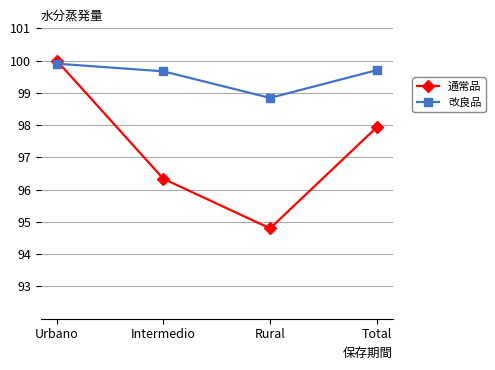

Between which two adjacent categories do 改良品 and 通常品 first intersect?

Urbano and Intermedio